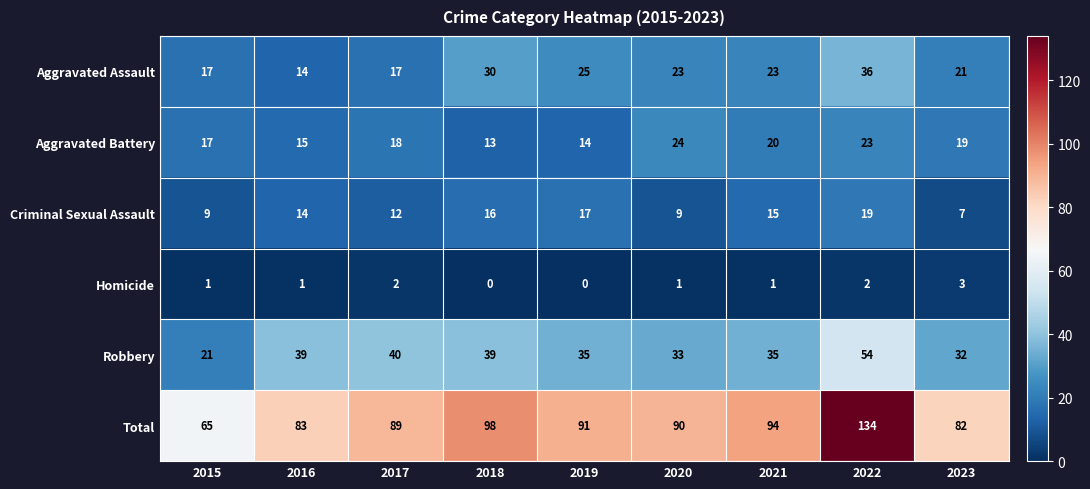

Read the Aggravated Battery value at 2023, to the nearest 10.

20